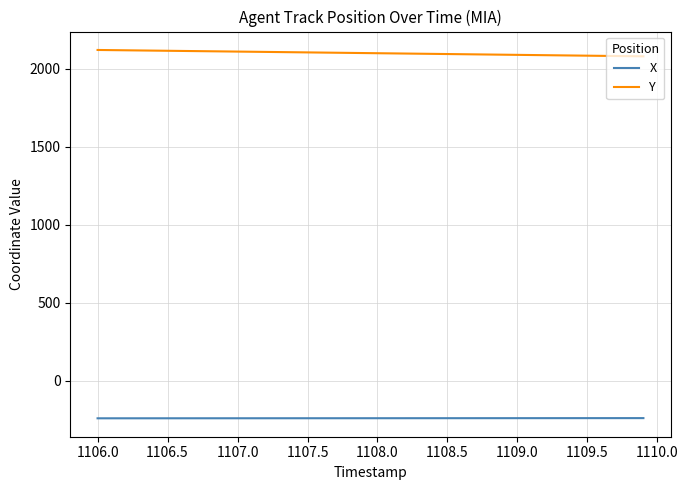

What is the smallest value displayed?

-239.8